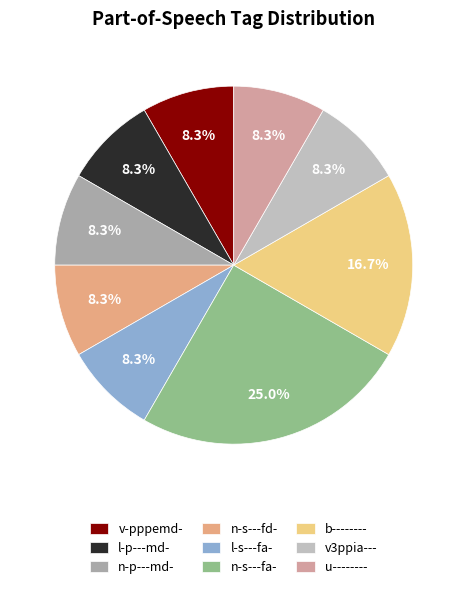

How many slices are in this pie chart?

9